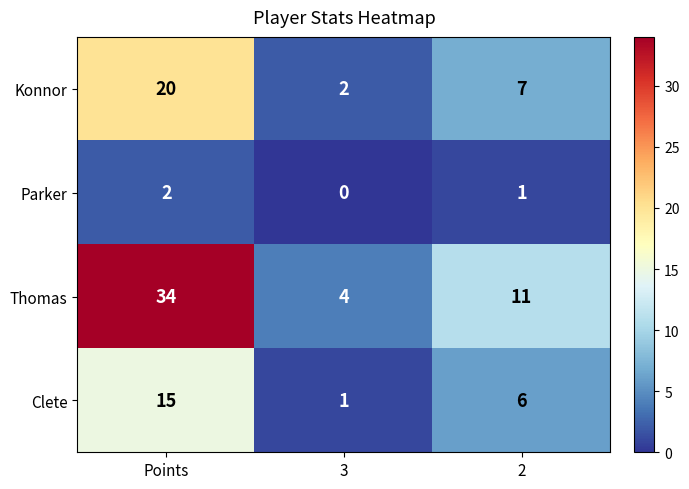

At which category is the sum across all series the highest?

Points